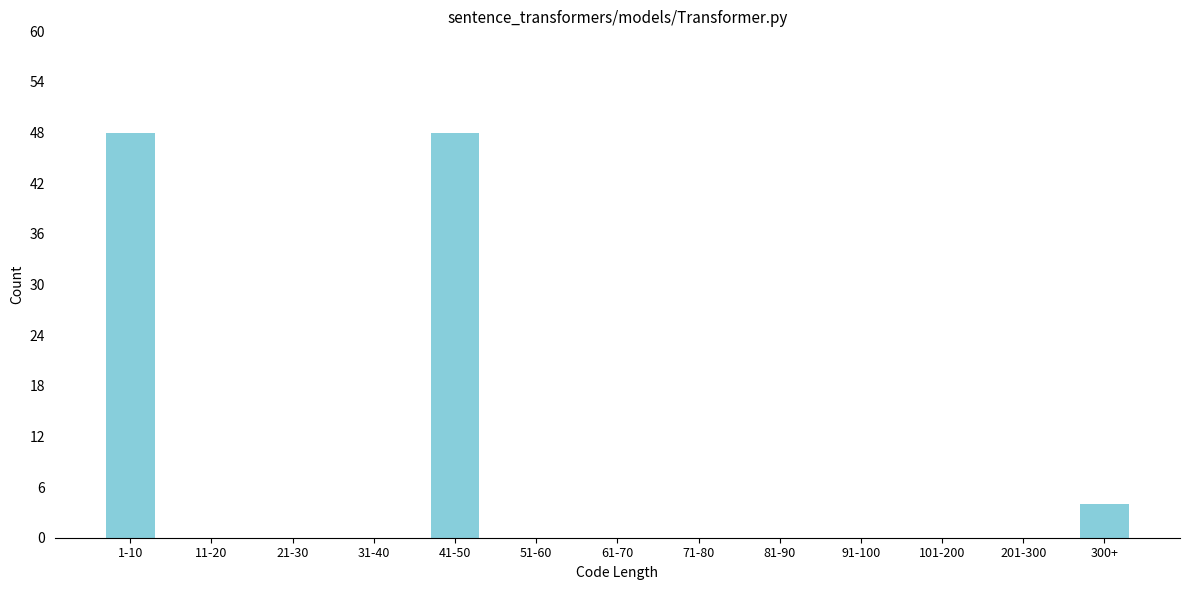

Reading left to right, transcribe all the data shown in this chart.

1-10=48	11-20=0	21-30=0	31-40=0	41-50=48	51-60=0	61-70=0	71-80=0	81-90=0	91-100=0	101-200=0	201-300=0	300+=4